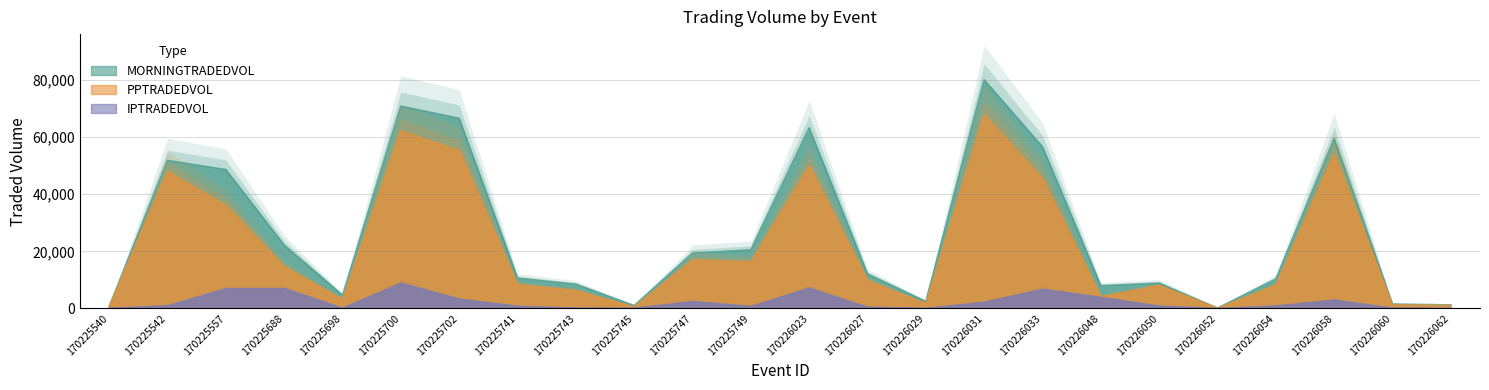

True or false: PPTRADEDVOL and MORNINGTRADEDVOL cross at least once.

False